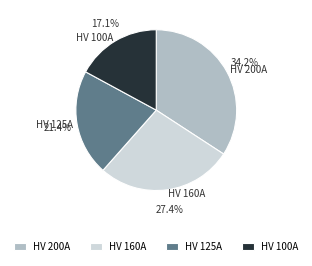

Between HV 200A and HV 160A, which is larger?

HV 200A